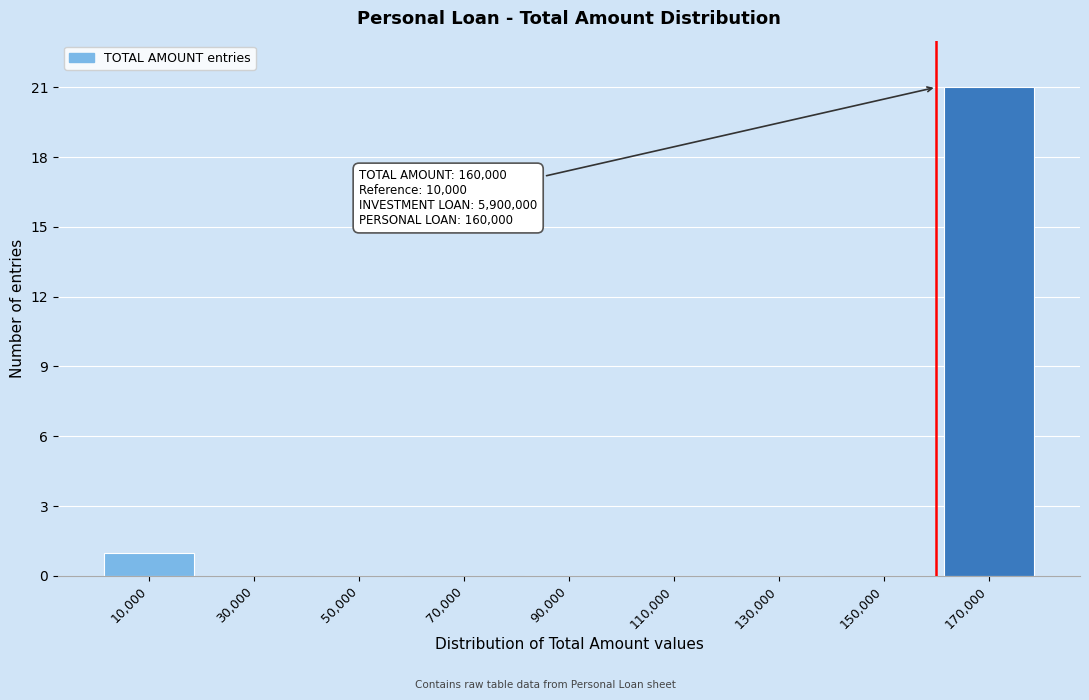

Over which range of the x-axis is the bar tallest?

160000 to 180000